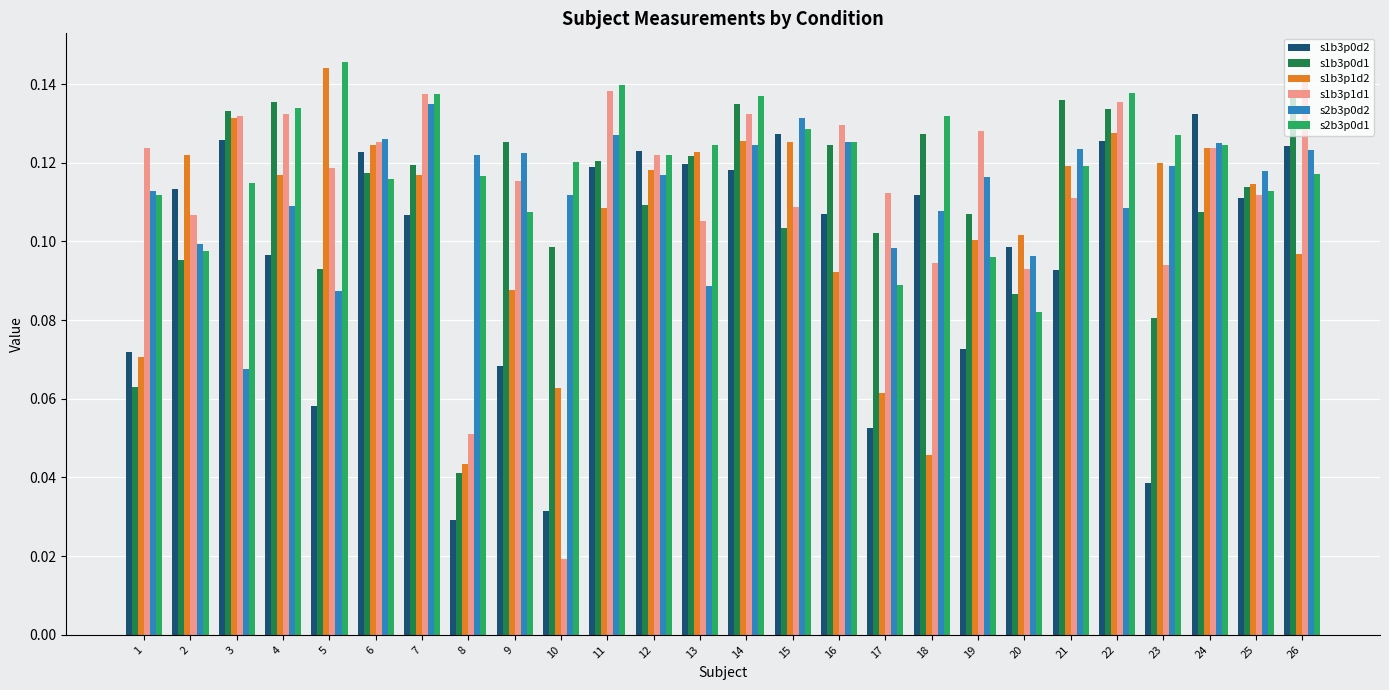

Is the value of s1b3p1d1 at 4 greater than the value of s1b3p1d2 at 20?

Yes